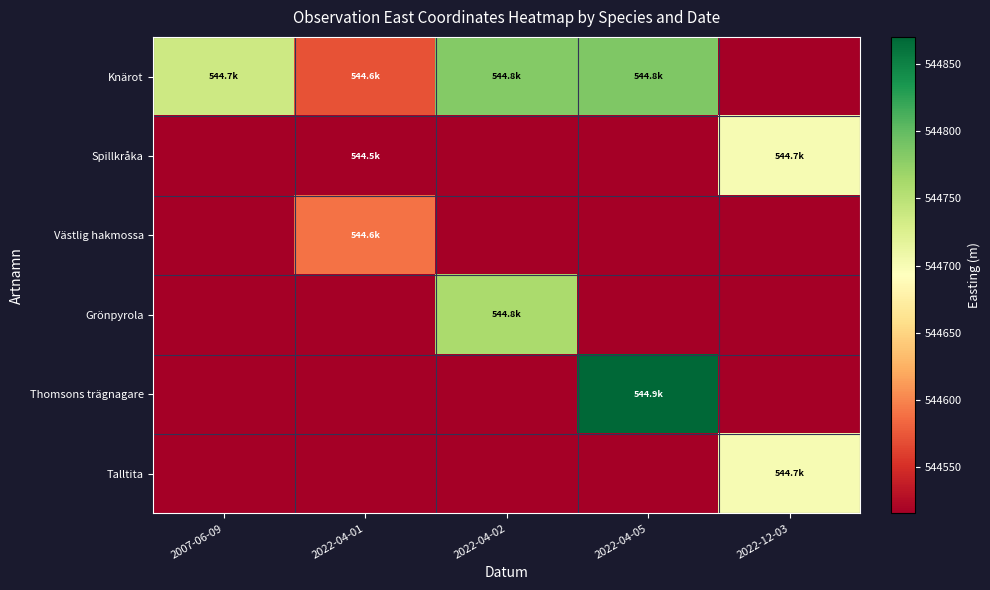

Count the number of data series in this chart.

6